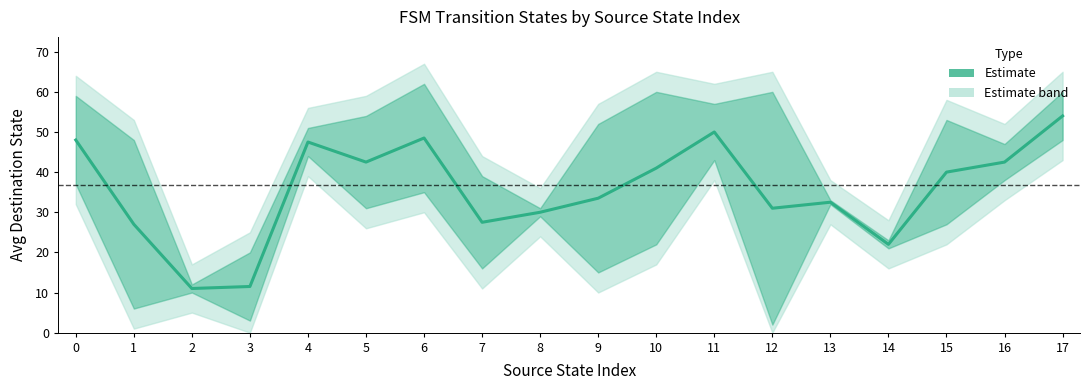

Reading left to right, extract all data points from this chart.

48.0	27.0	11.0	11.5	47.5	42.5	48.5	27.5	30.0	33.5	41.0	50.0	31.0	32.5	22.0	40.0	42.5	54.0